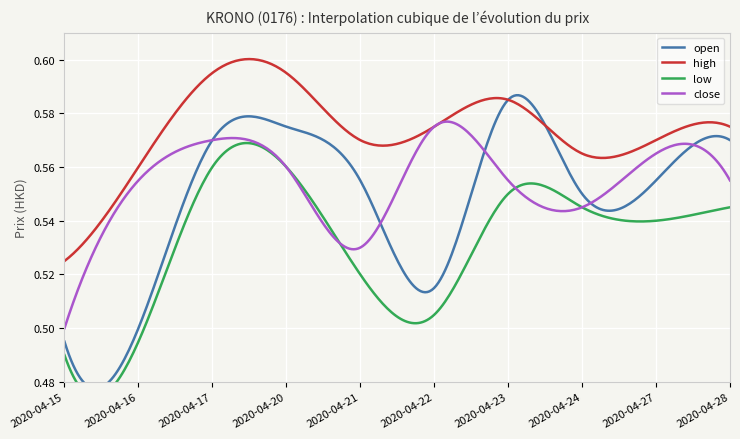

What is the difference between the maximum and minimum values in the high series?

0.1